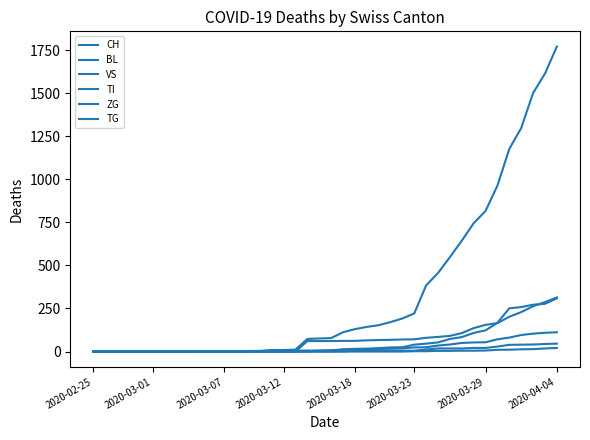

True or false: VS has more than 1 points higher than both neighbors.

False